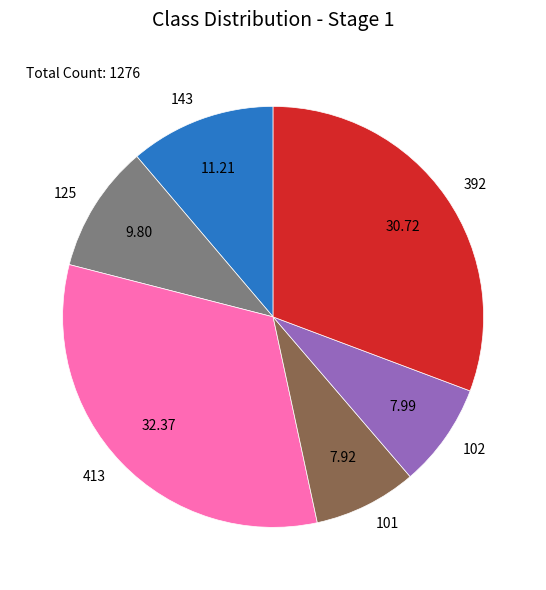

Combined, do 125 and 101 account for over 50%?

No